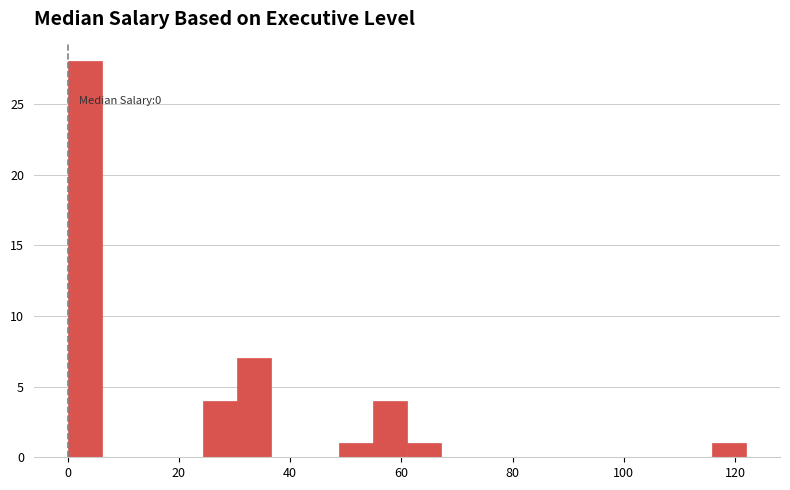

Around what value on the x-axis is the tallest bar? Give the approximate position of its centre, as read against the axis.

4